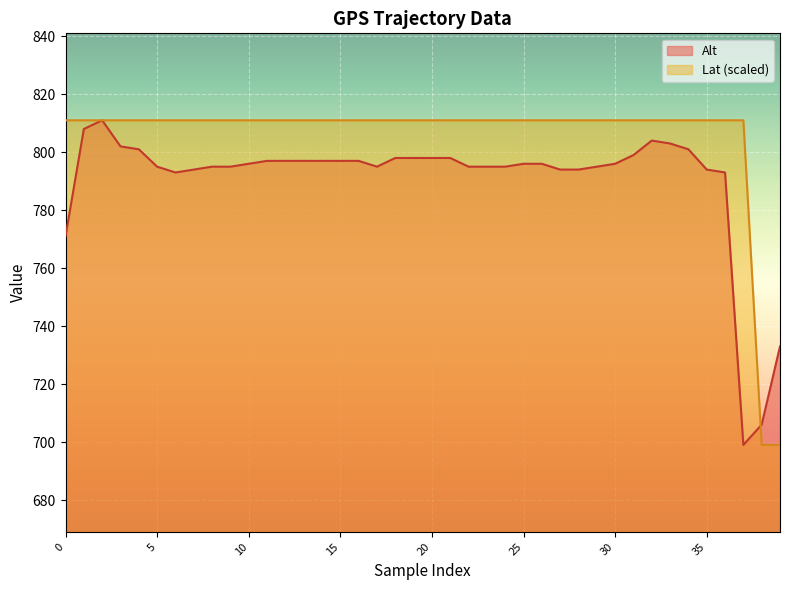

How many data points in Alt are above 796?

18